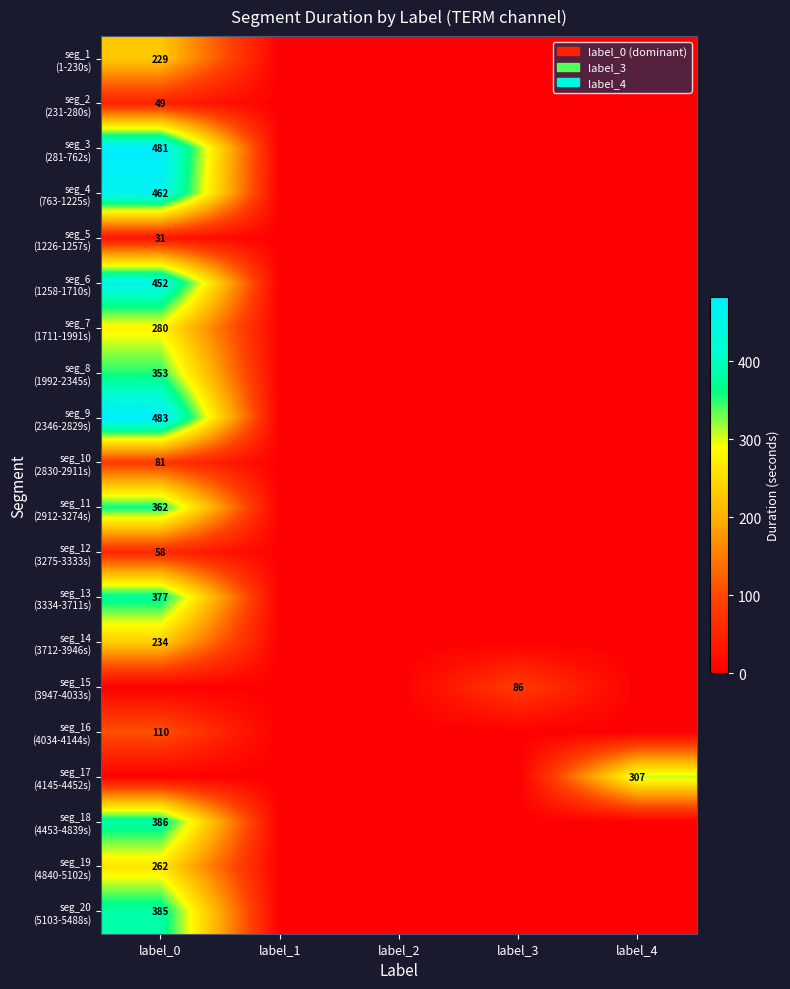

At which category is the sum across all series the highest?

label_0